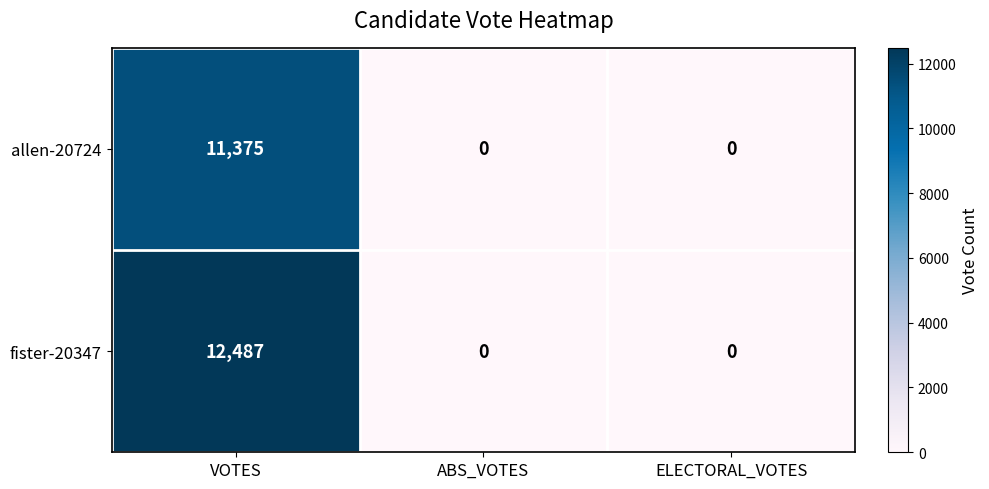

What is the average value of the fister-20347 series?

4162